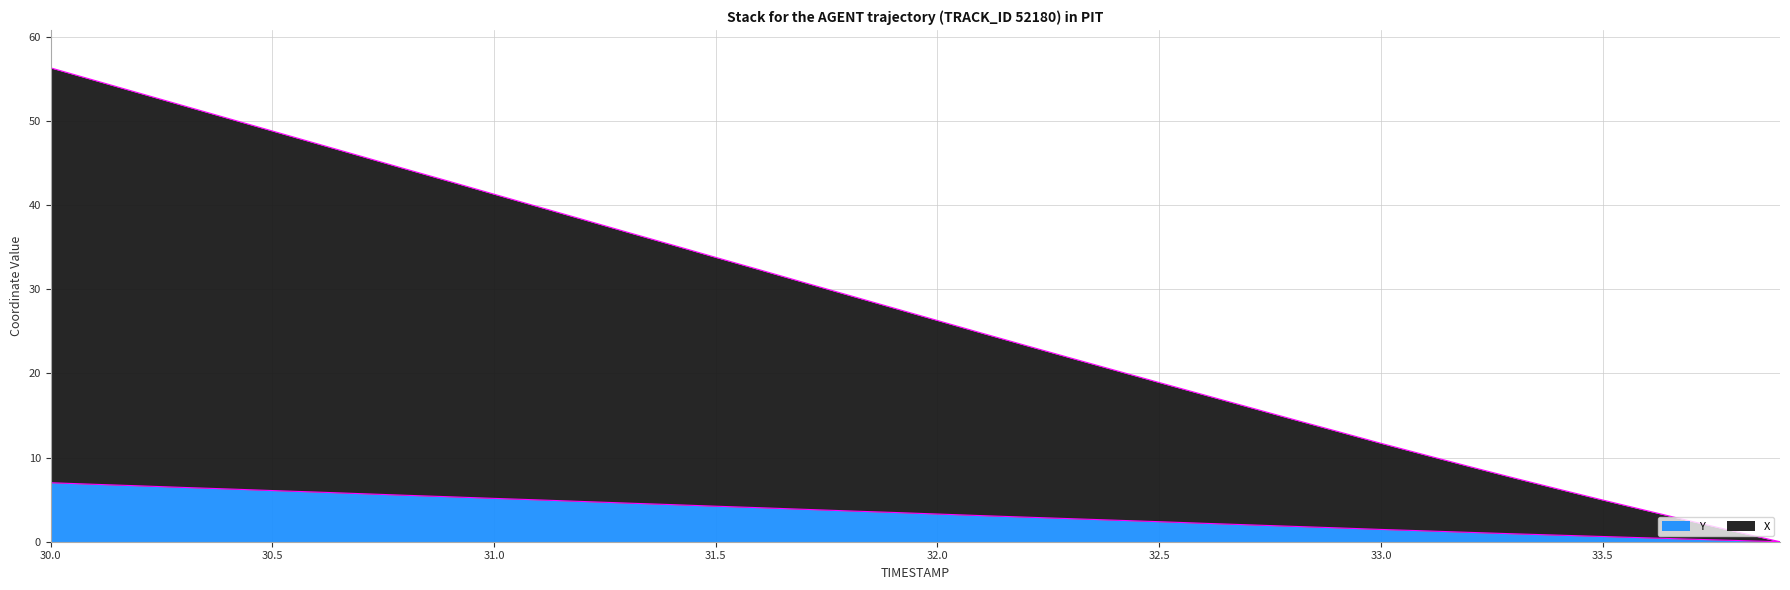

Reading right to left, extract all data points from this chart.

X: 0.0	1.2	2.4	3.7	5.0	6.3	7.6	8.9	10.3	11.7	13.1	14.6	16.0	17.5	18.9	20.4	21.8	23.3	24.8	26.3	27.8	29.3	30.8	32.3	33.8	35.3	36.8	38.3	39.8	41.3	42.8	44.3	45.8	47.3	48.8	50.3	51.8	53.3	54.8	56.3
Y: 0.0	0.2	0.3	0.5	0.6	0.8	0.9	1.1	1.3	1.5	1.7	1.8	2.0	2.2	2.4	2.6	2.7	2.9	3.1	3.3	3.5	3.7	3.8	4.0	4.2	4.4	4.6	4.8	5.0	5.2	5.3	5.5	5.7	5.9	6.1	6.3	6.4	6.6	6.8	7.0